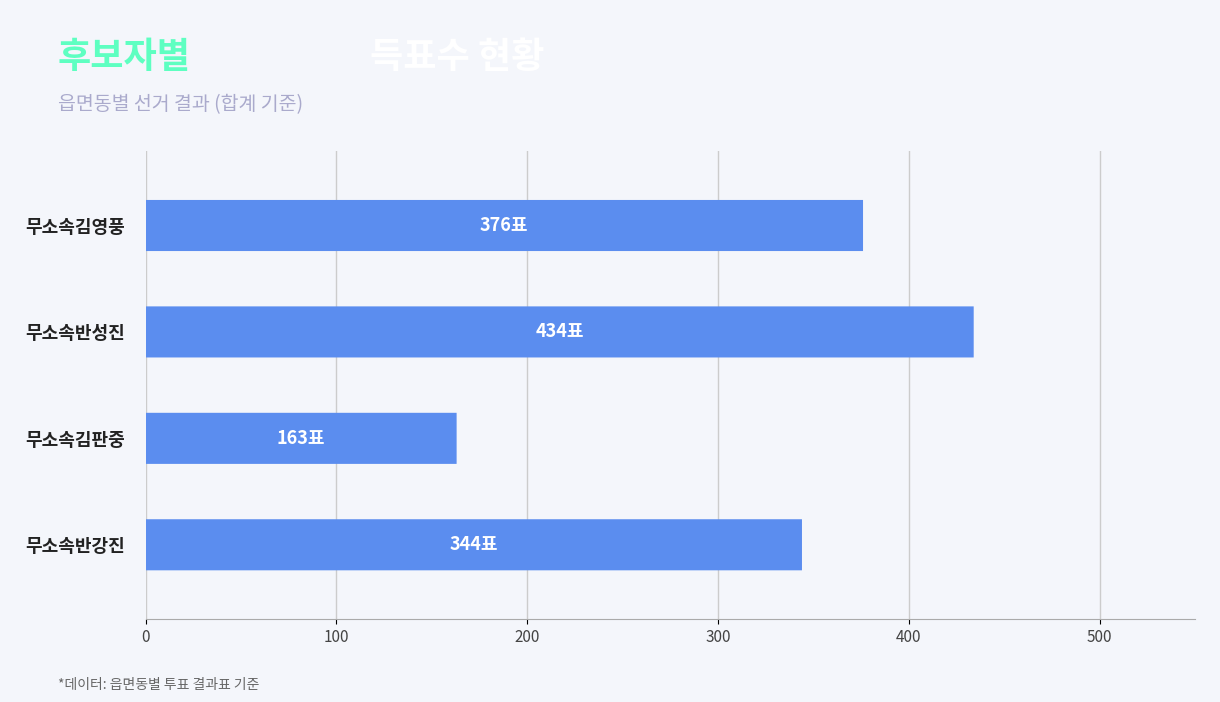

The 무소속반강진 series shows 24 at 거소투표. True or false?

False